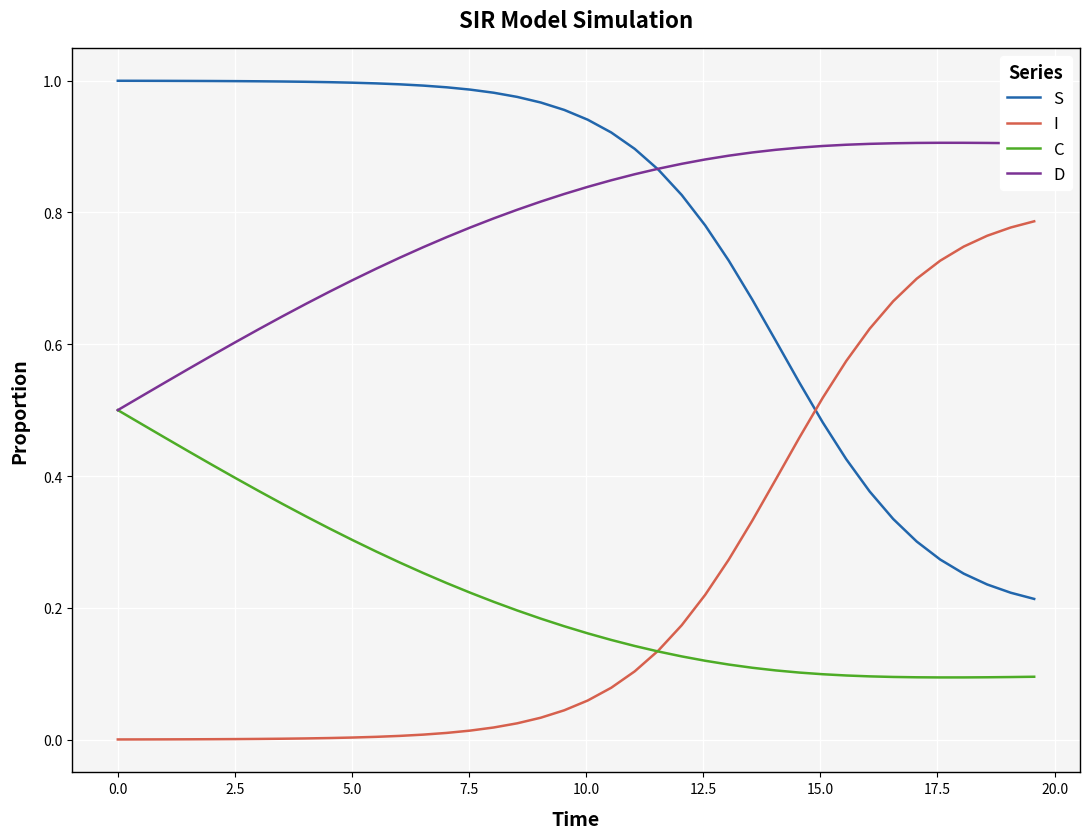

True or false: C and S cross at least once.

False